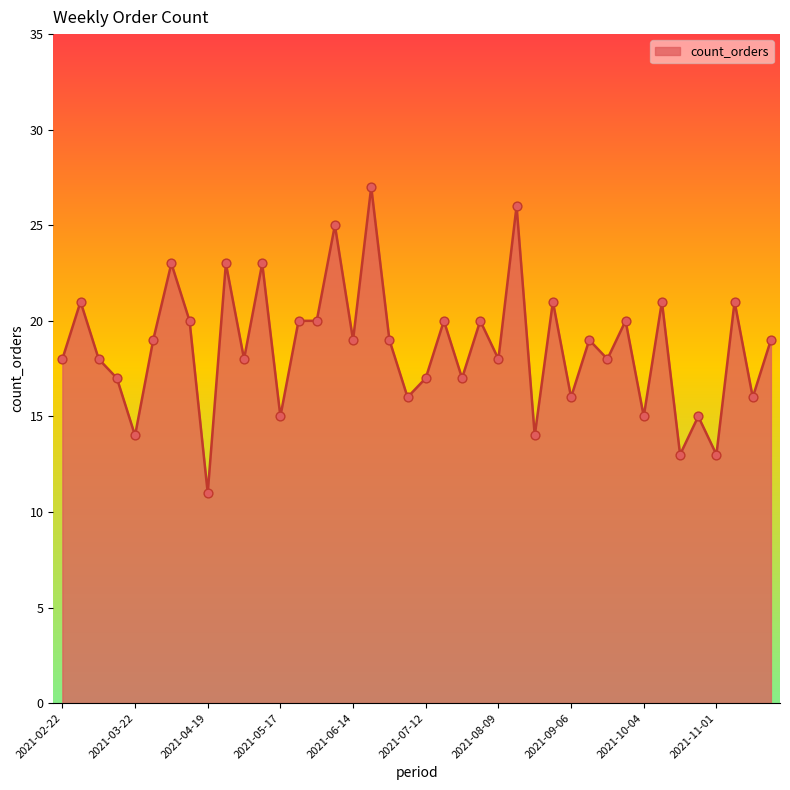

What is the difference between the maximum and minimum values?

16